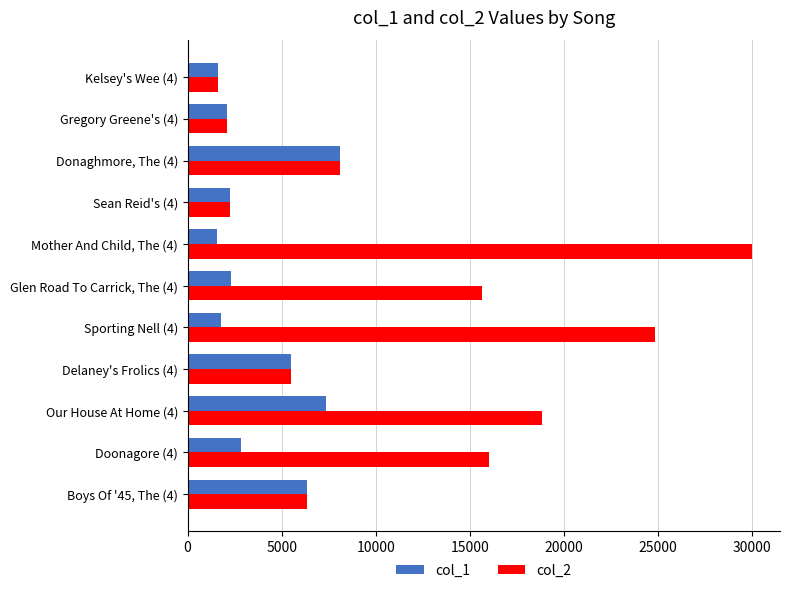

Count the number of data series in this chart.

2